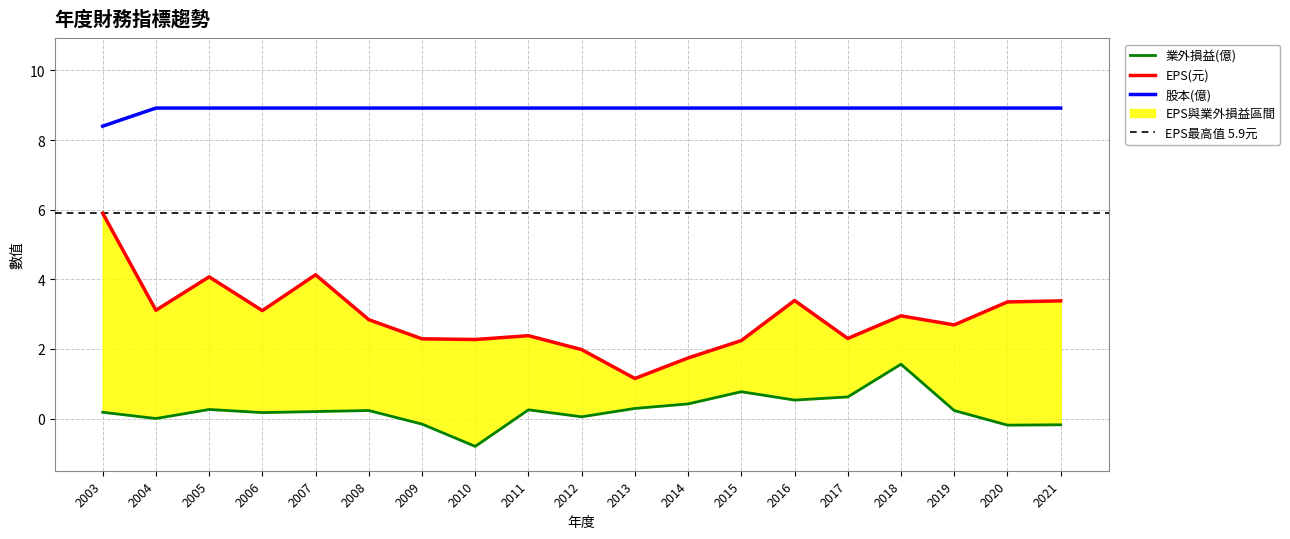

The value of 業外損益(億) at 2009 is -0.0. True or false?

False